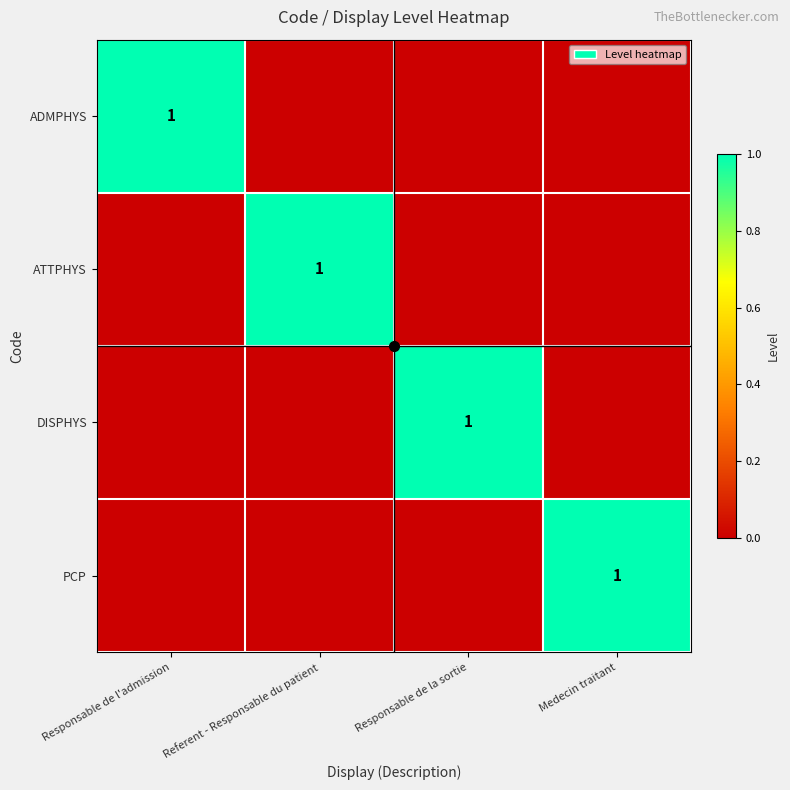

At which category does the chart reach its peak across all series?

Responsable de l'admission